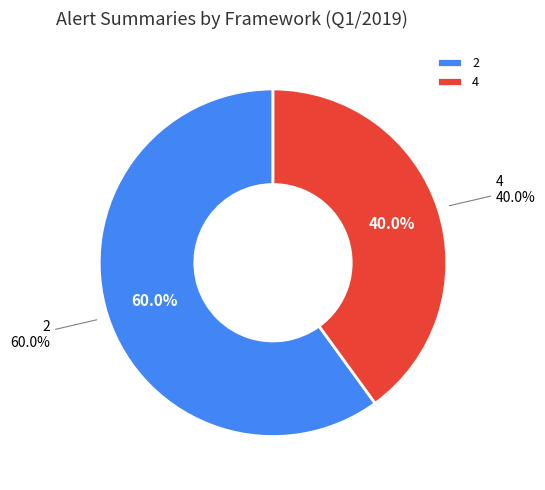

Which category has the smallest portion of the pie?

4